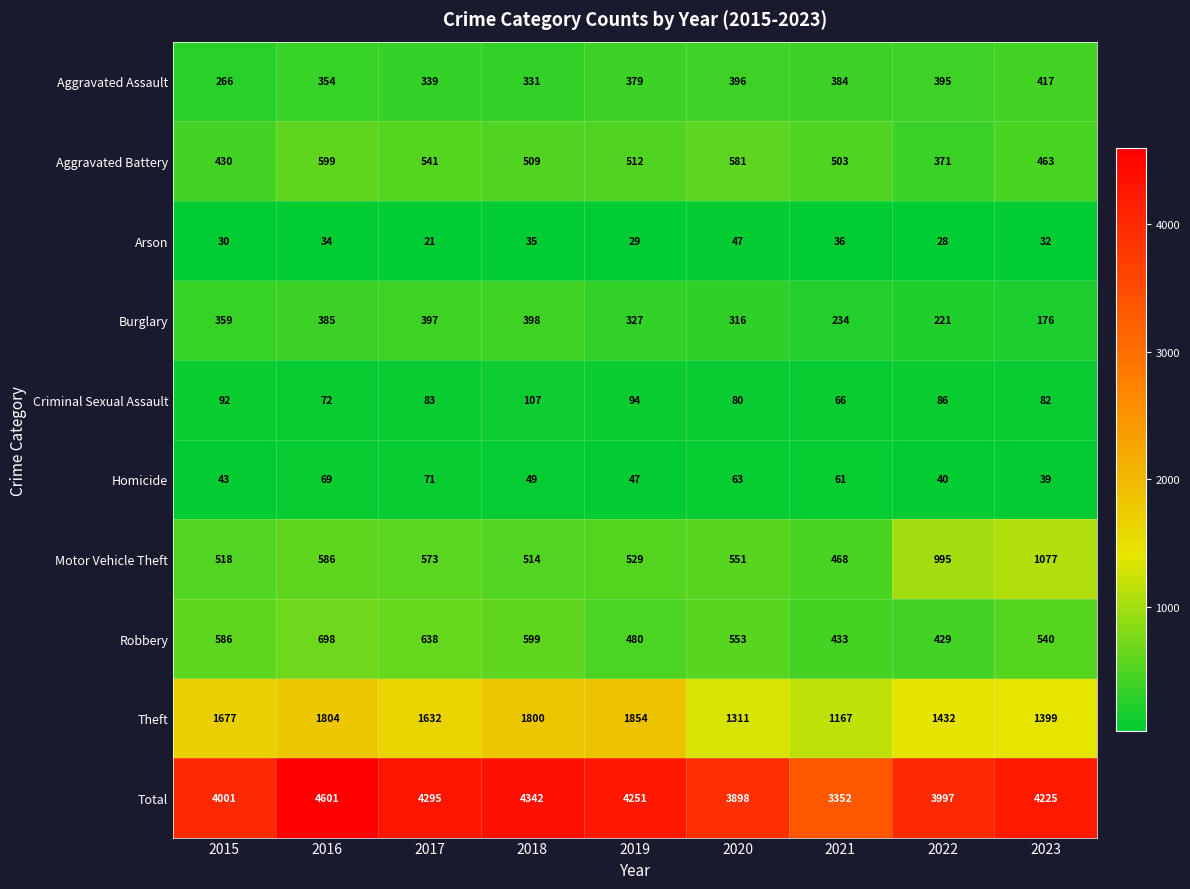

What is the approximate value of Burglary at 2017?

397